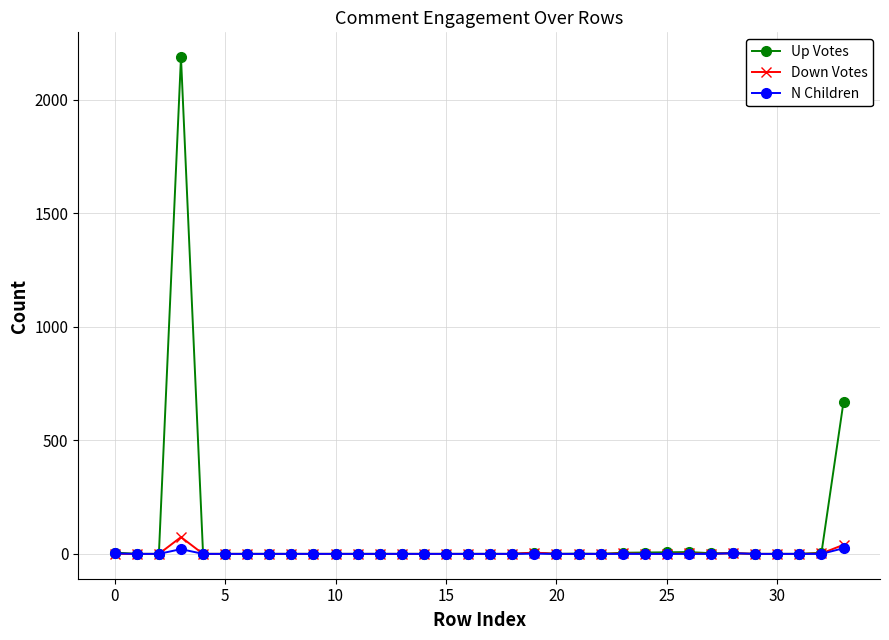

True or false: N Children has more than 0 interior local peaks.

True